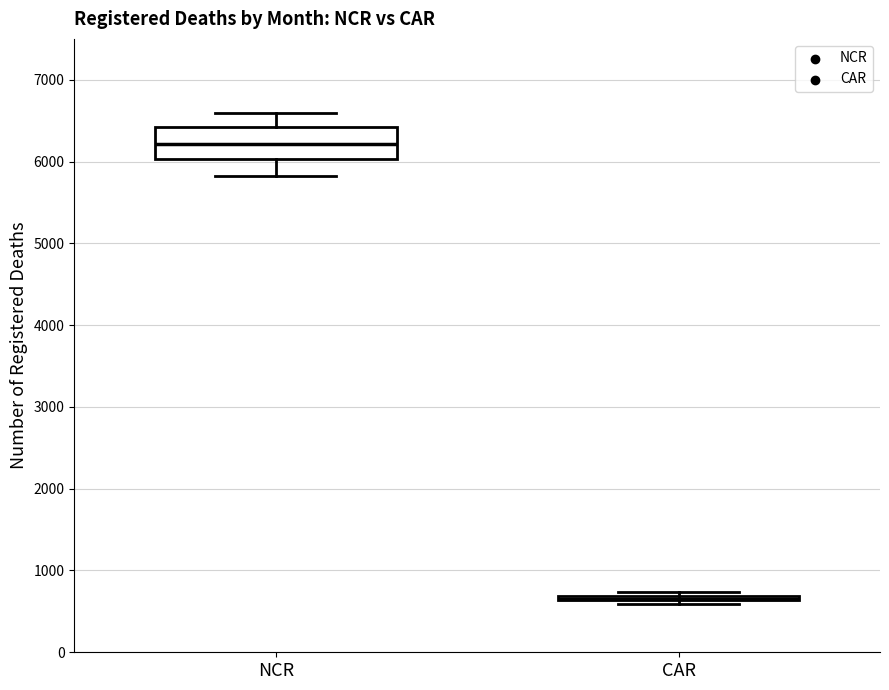

Reading left to right, read every box against the y-axis: the position of its median line, the range the box covers, and the ends of its whiskers. The values are not printed on the chart, so give them approximately, as read against the axis.

NCR: median 6200, box 6000 to 6400, whiskers 5800 to 6600
CAR: box collapsed to a line at 700, whiskers 600 to 700